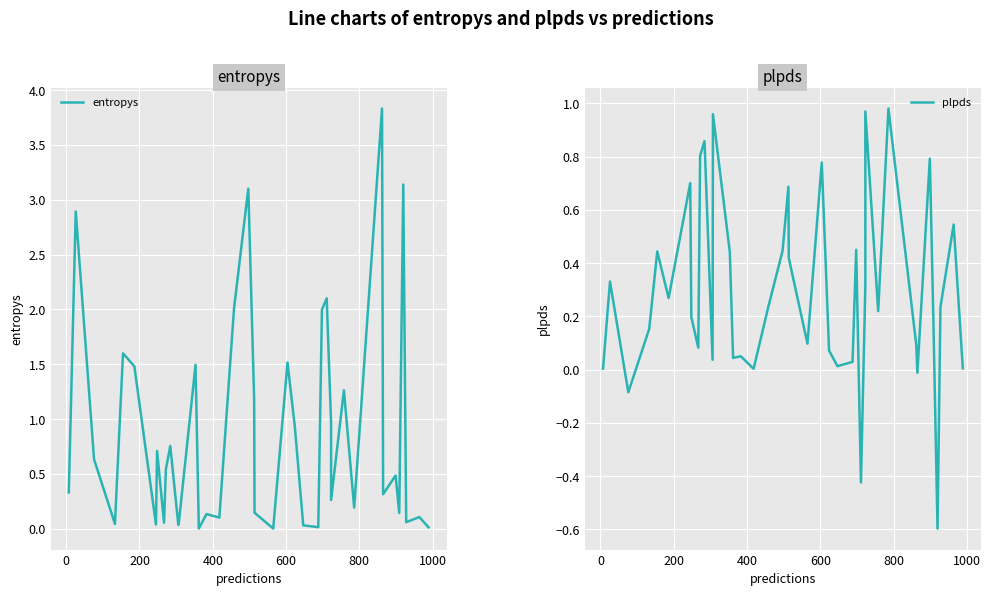

Which series has the largest total across all categories?

entropys